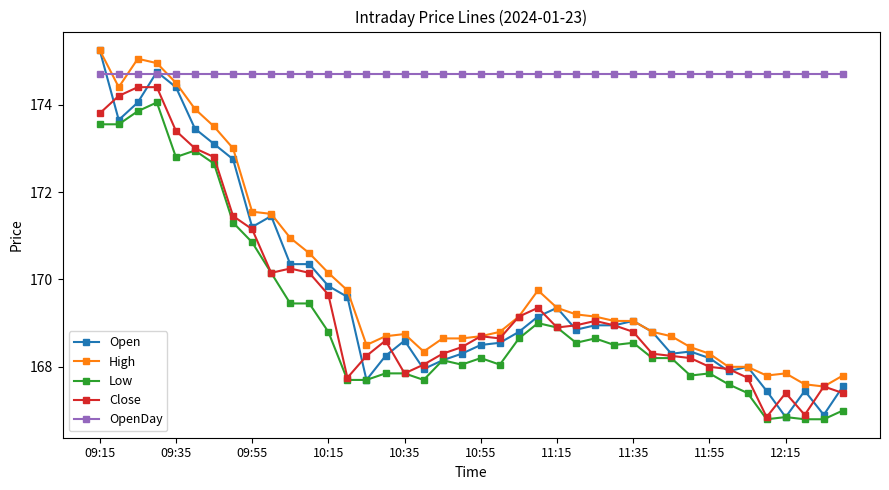

What are all the series names shown in the legend?

Open, High, Low, Close, OpenDay